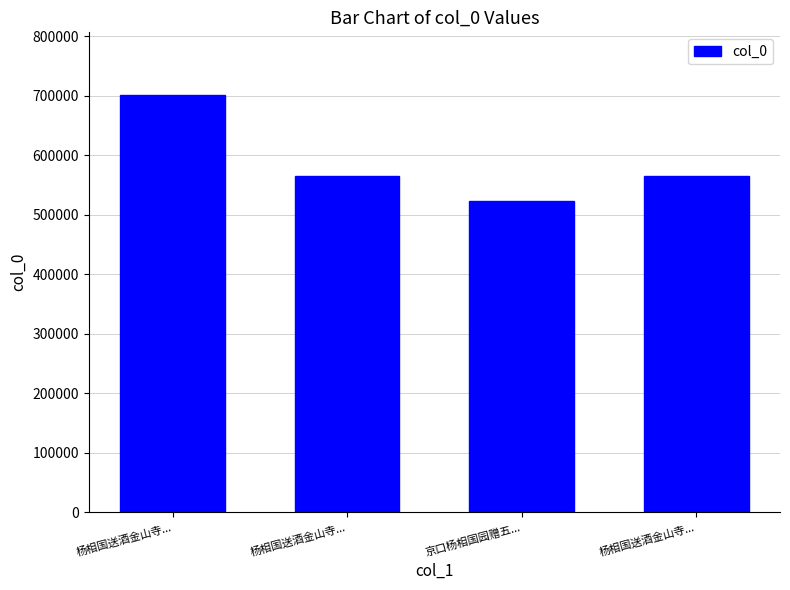

Is it true that the value at 京口杨相国园赠五... is 523621?

True